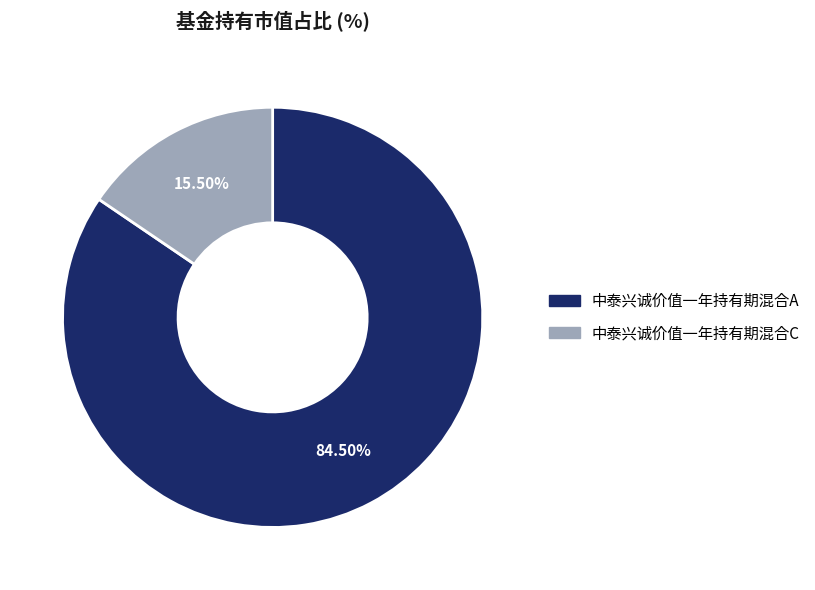

To the nearest percent, what is the combined percentage of 中泰兴诚价值一年持有期混合C and 中泰兴诚价值一年持有期混合A?

100%